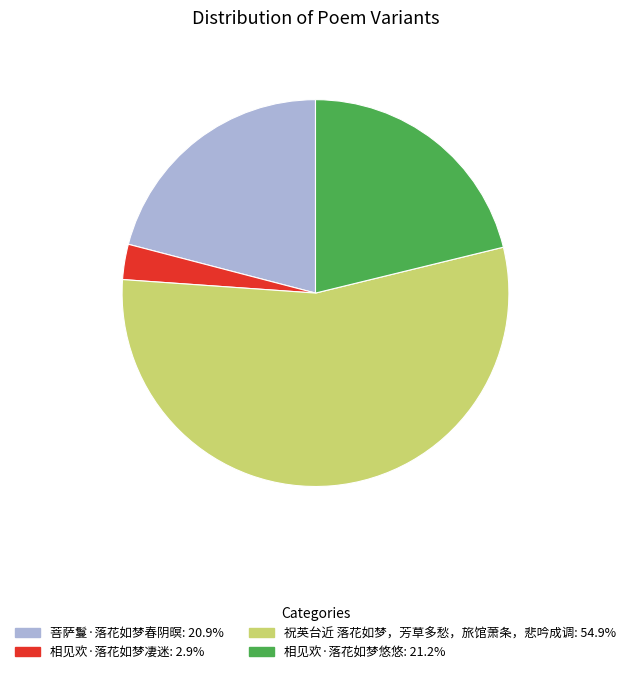

What is the ratio of the value at 祝英台近 落花如梦，芳草多愁，旅馆萧条，悲吟成调 to the value at 相见欢·落花如梦悠悠?

2.6